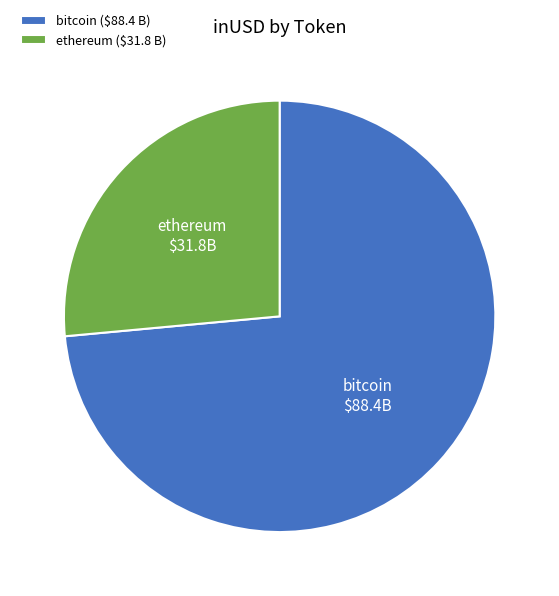

Combined, do bitcoin and ethereum account for over 50%?

Yes